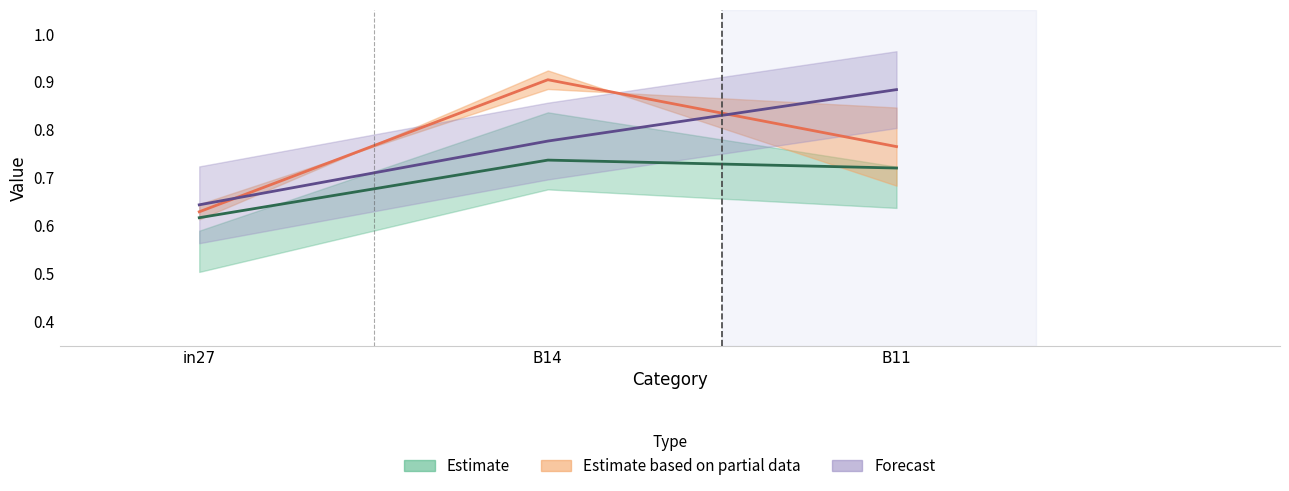

The value of job247_scenario1_463 at B11 is 0.9. True or false?

True